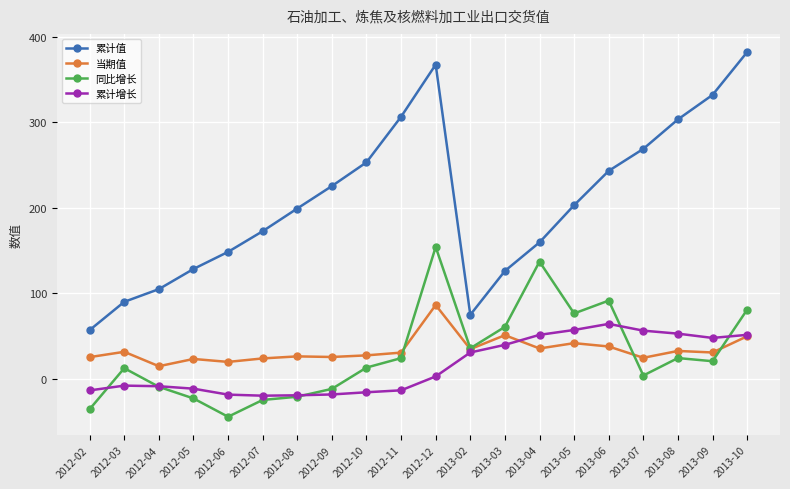

Which series has the largest range (max minus min)?

累计值